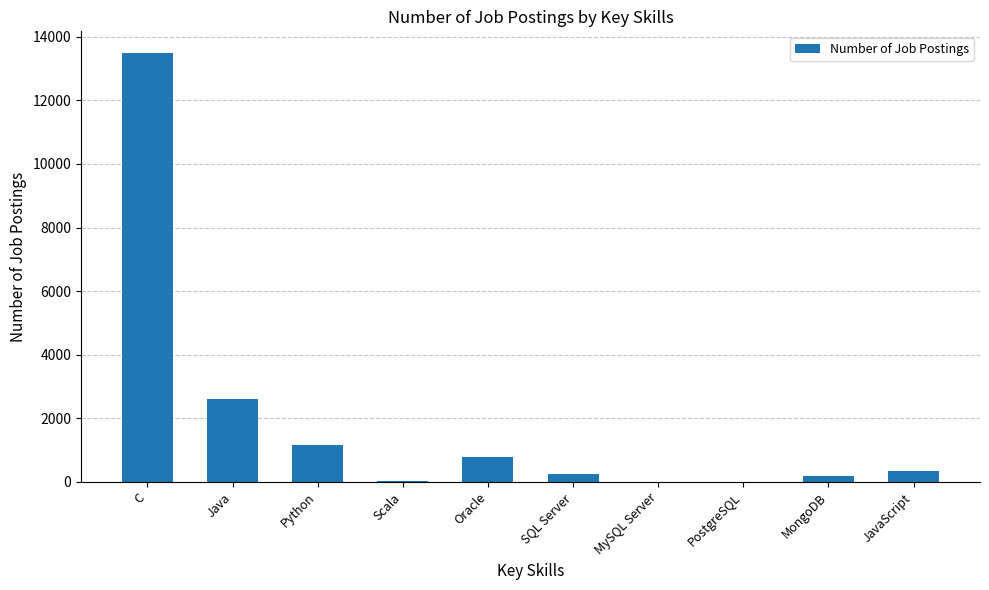

Between JavaScript and C, which is larger?

C